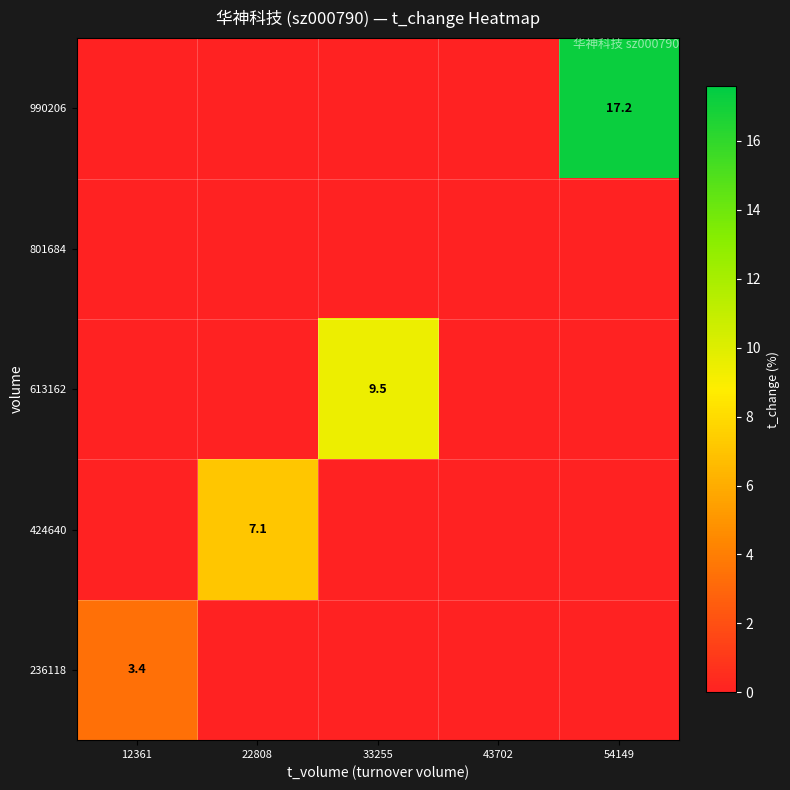

What is the total value across all series at 54149?

17.2